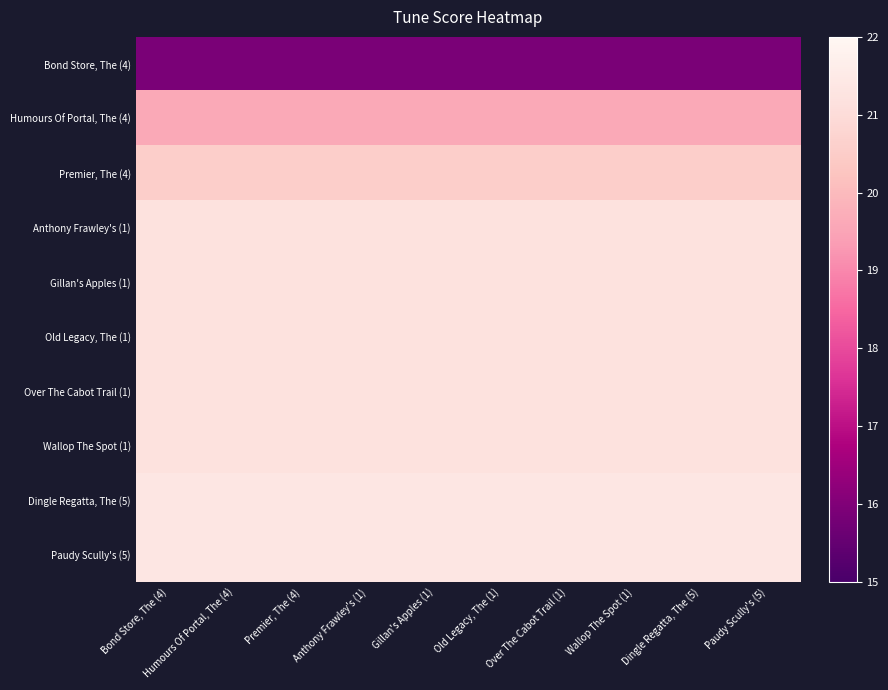

Which series changed the most between Bond Store, The (4) and Wallop The Spot (1)?

Bond Store, The (4)